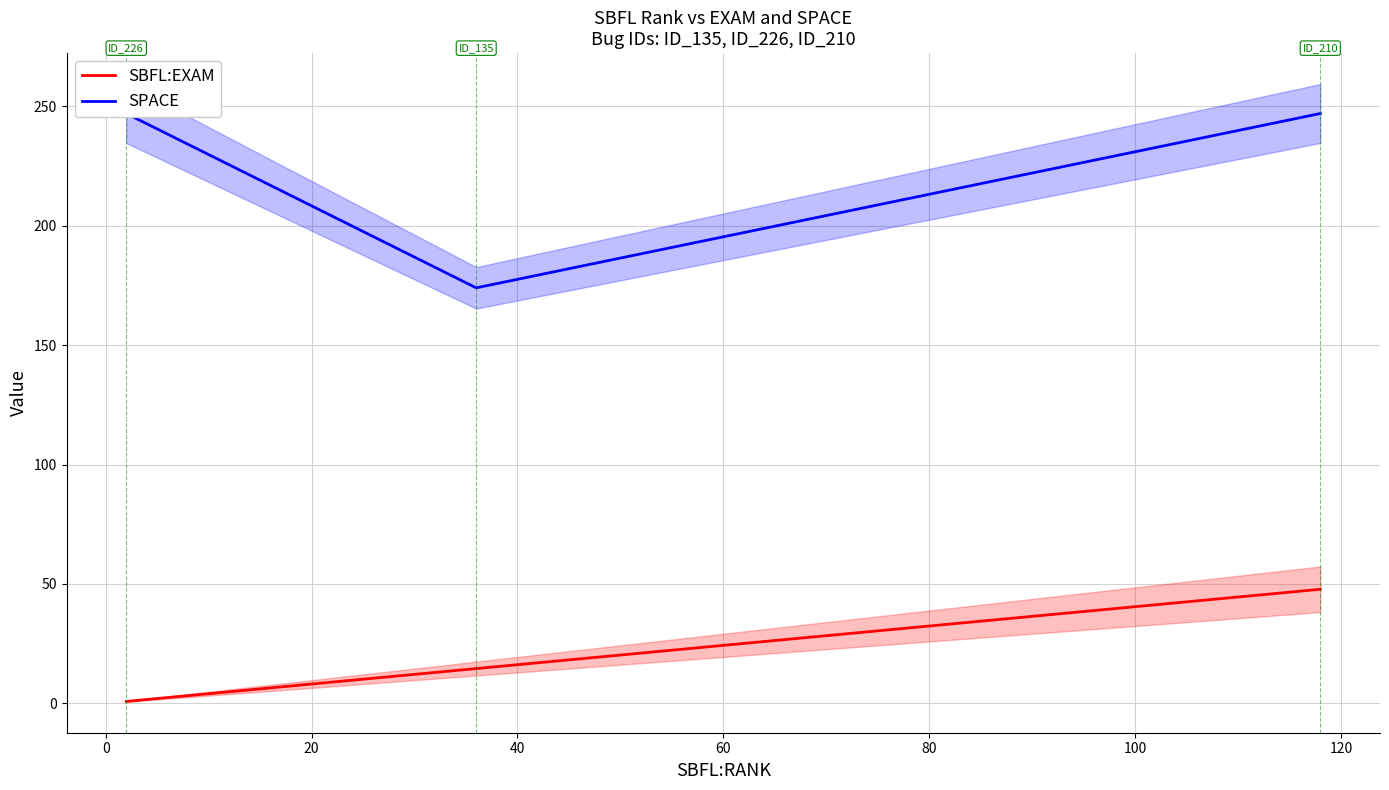

How many lines are shown in the chart?

2